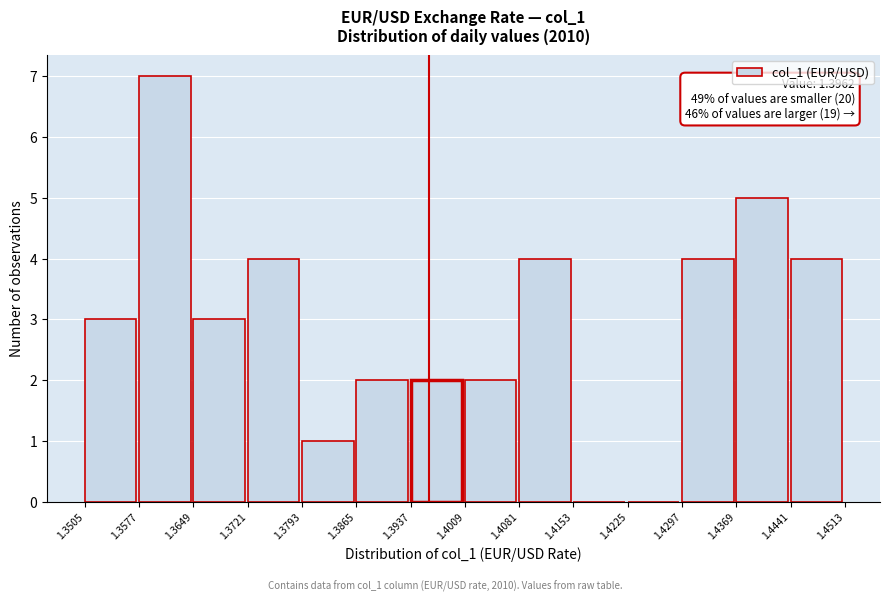

Over which range of the x-axis is the bar tallest?

1.3577 to 1.3649